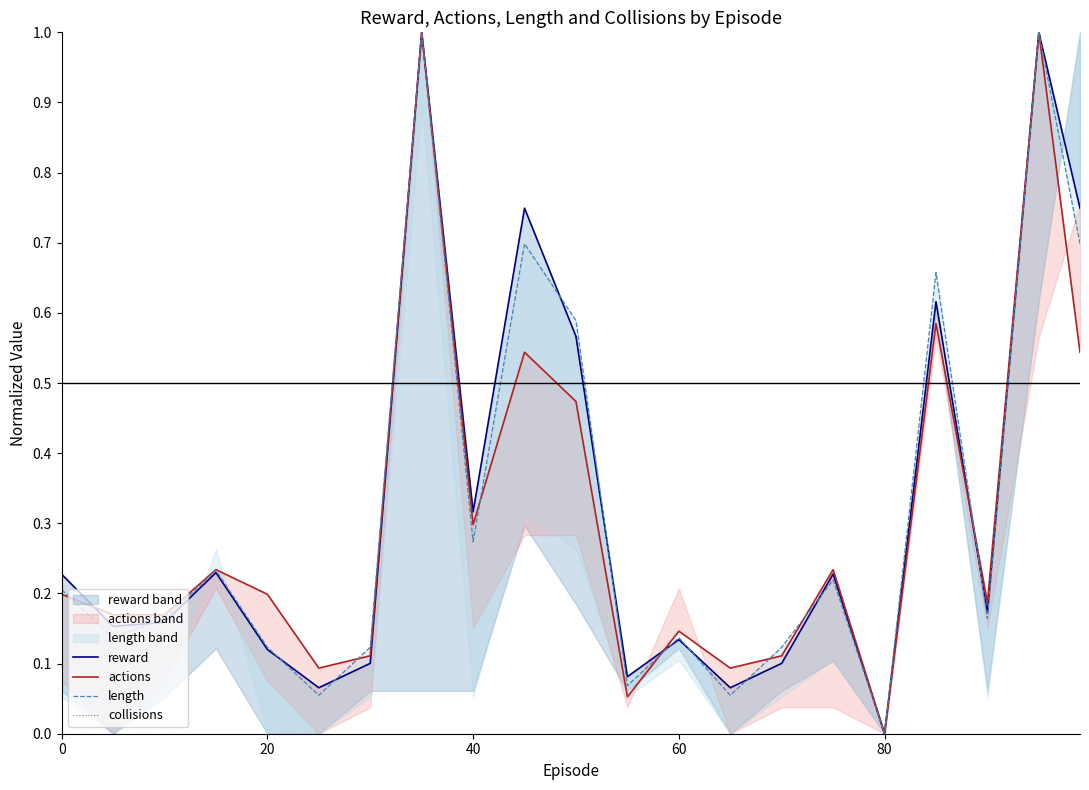

How many positive values does the reward series have?

20